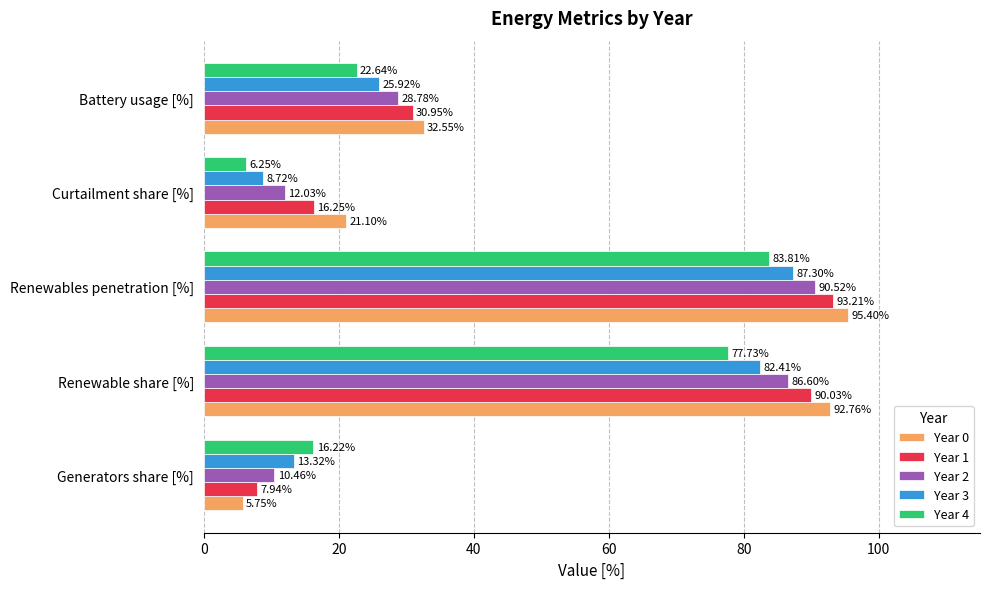

Which series has the largest total across all categories?

Year 0